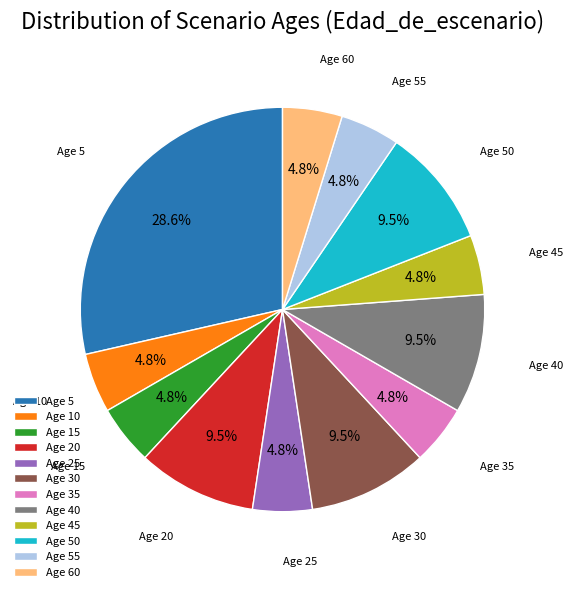

Does any single category account for the majority?

No